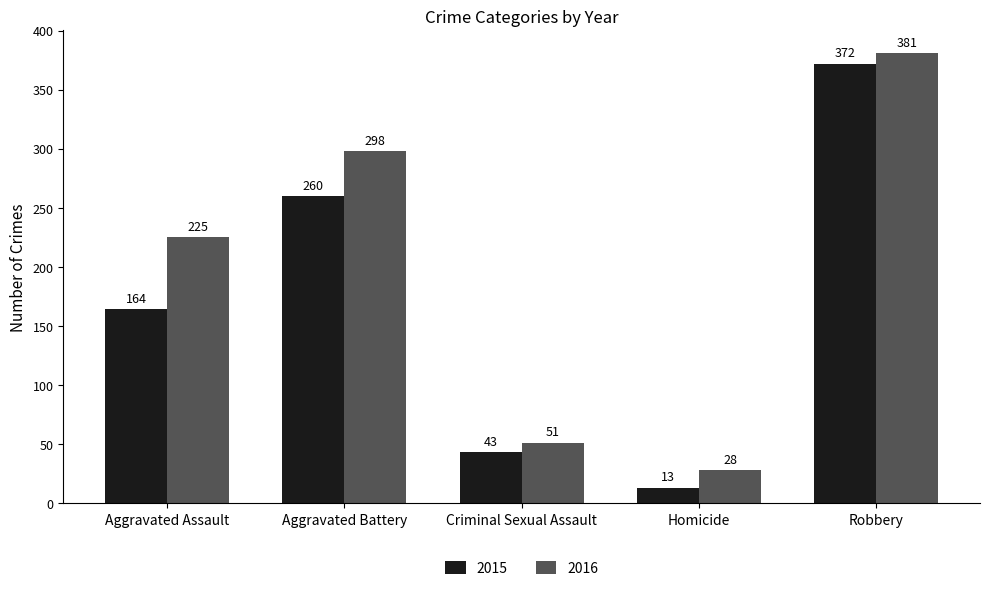

What is the average value of the 2015 series?

170